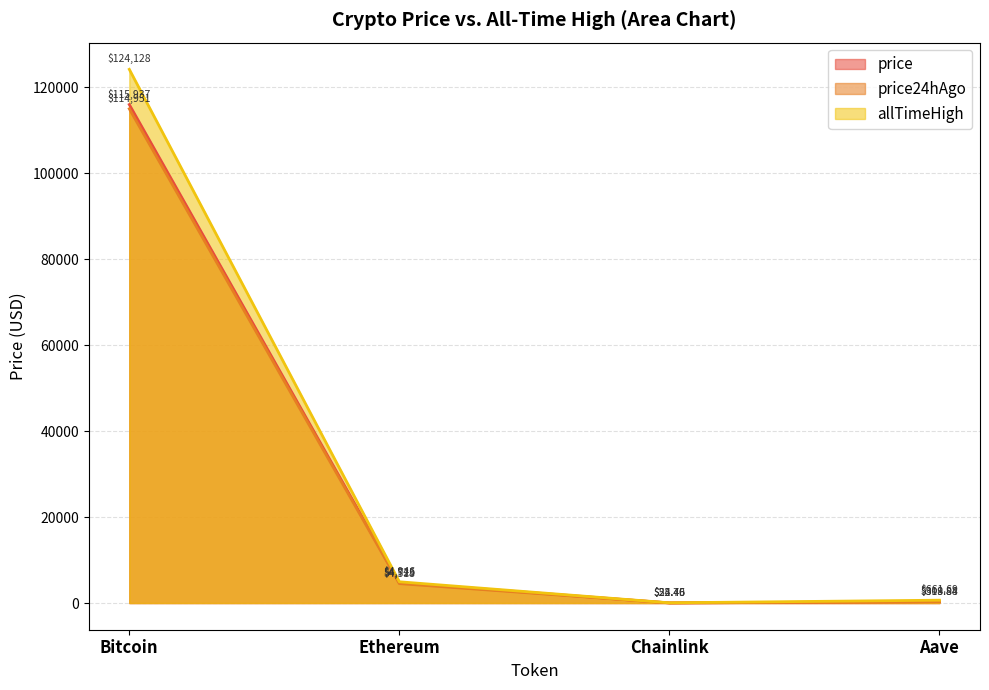

How many data points in allTimeHigh are above 4946?

2